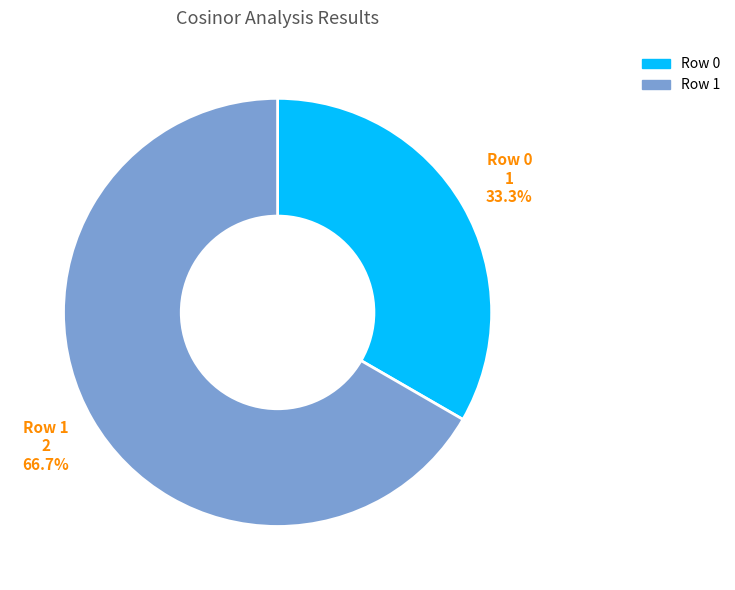

Approximately how many times larger is the value at Row 1 compared to Row 0?

2.0